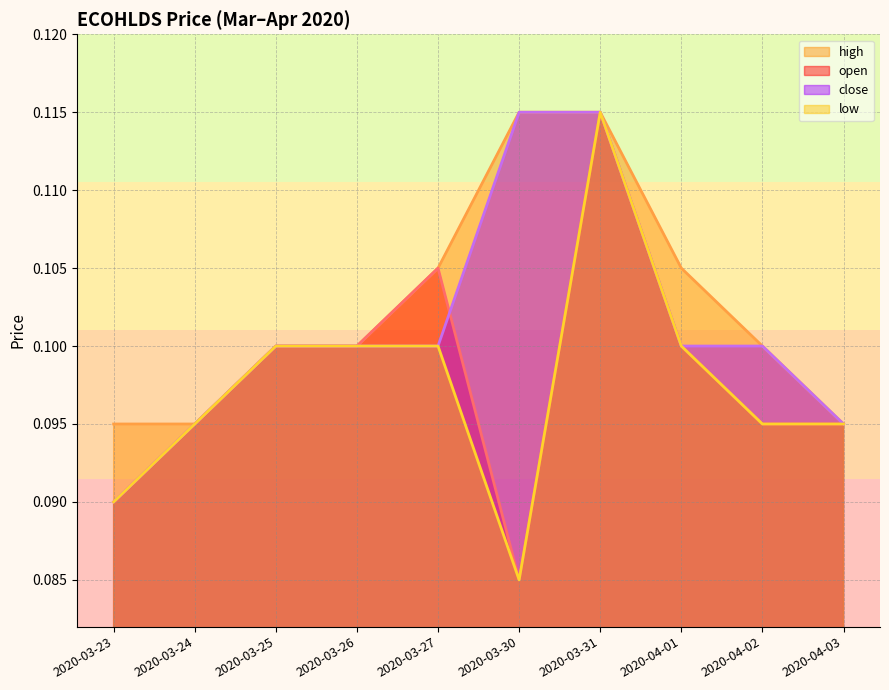

True or false: high and low cross at least once.

False